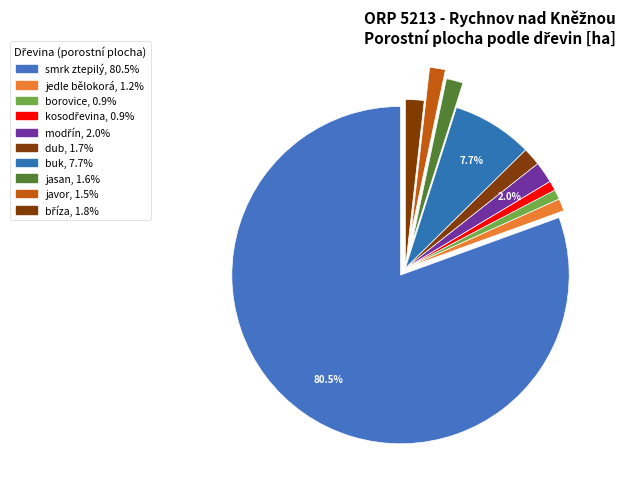

The jasan slice represents 1% of the pie. True or false?

False